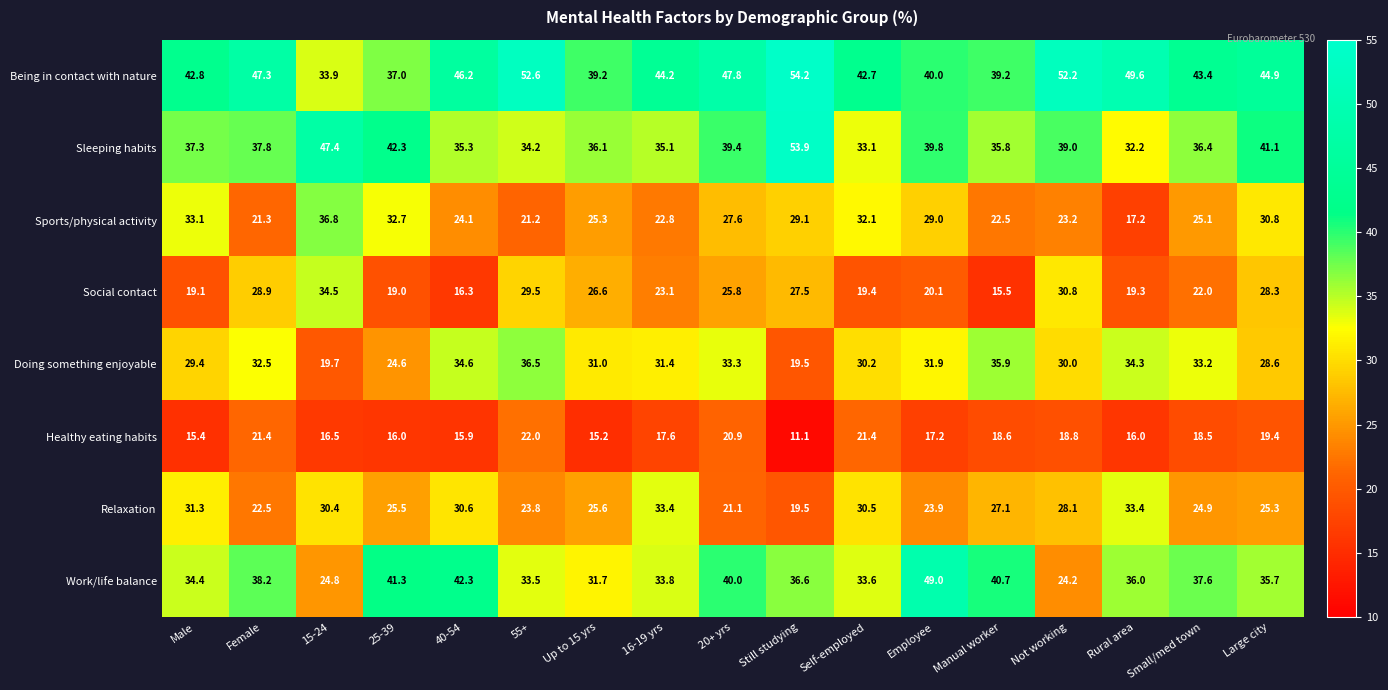

What is the minimum value for Being in contact with nature?

33.9